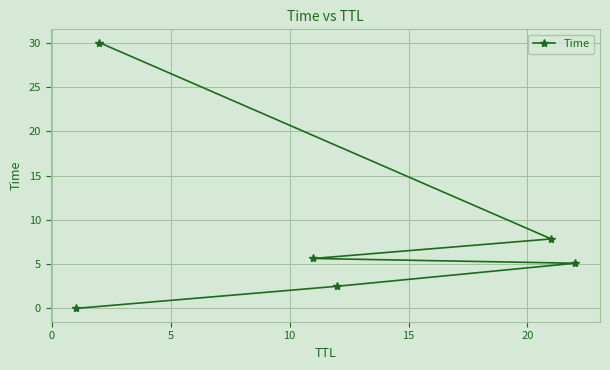

Does the chart display data point markers on the line(s)?

Yes